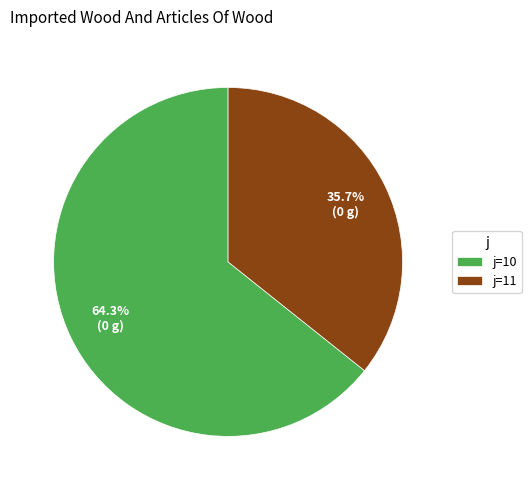

Is there any slice that represents more than half of the pie?

Yes